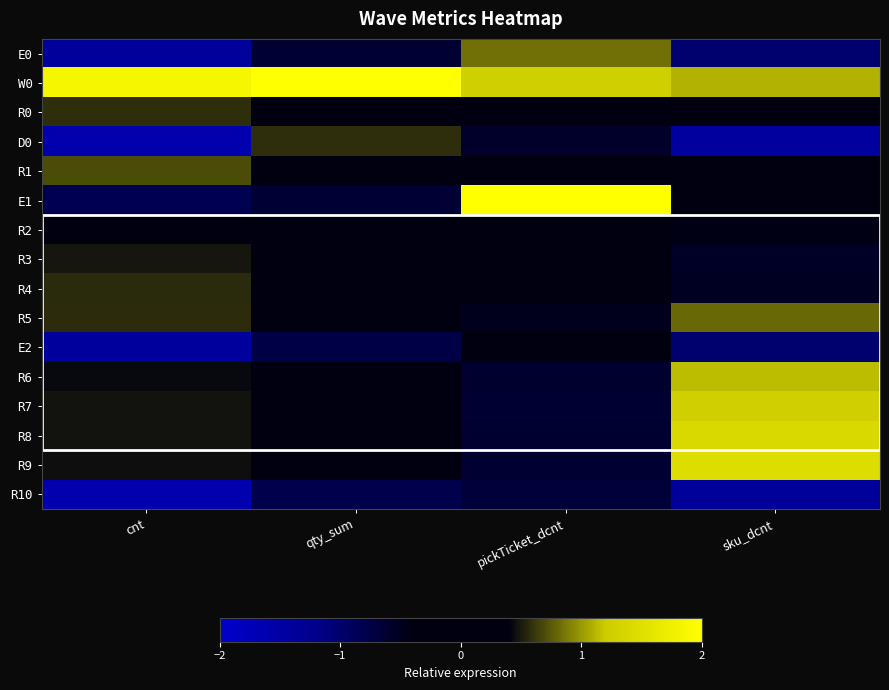

At how many categories does at least one series exceed 2?

2